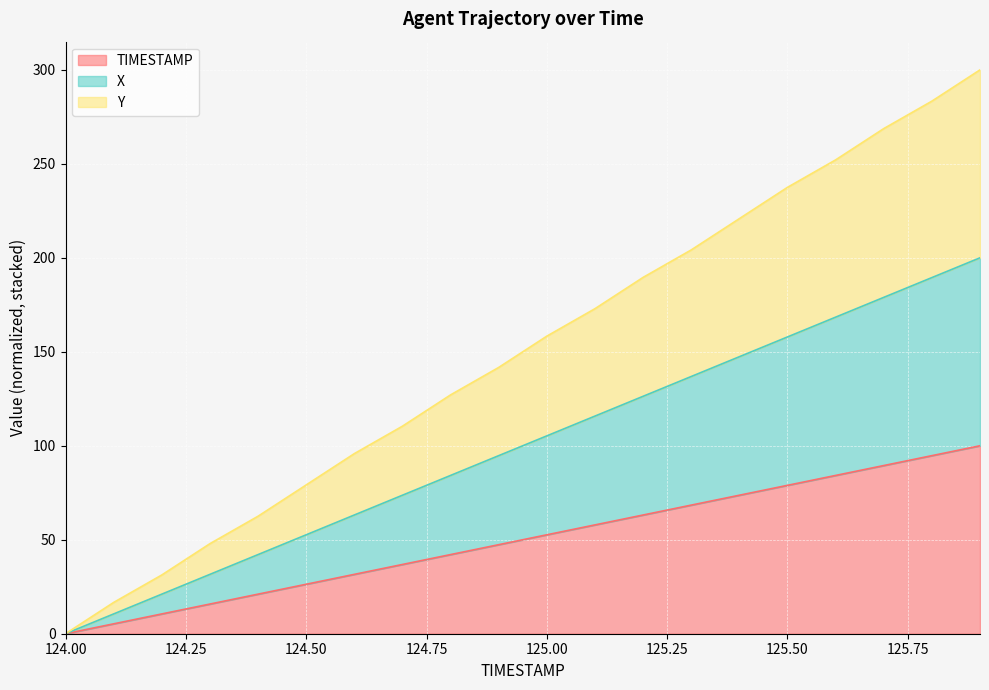

List the series in order of their overall mean, highest first.

Y, X, TIMESTAMP